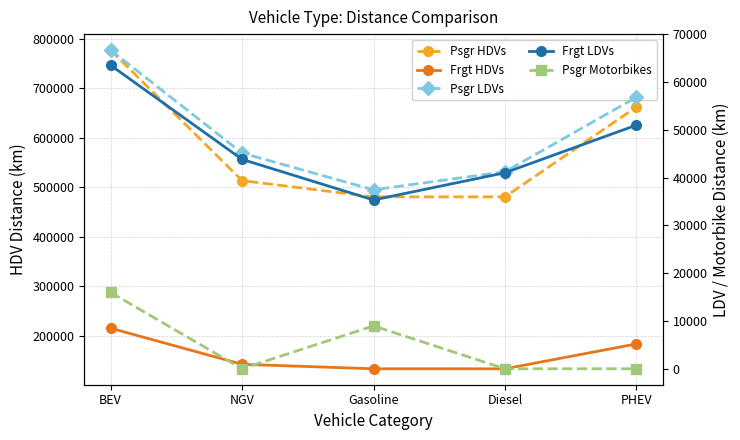

At how many categories does at least one series exceed 326866?

5